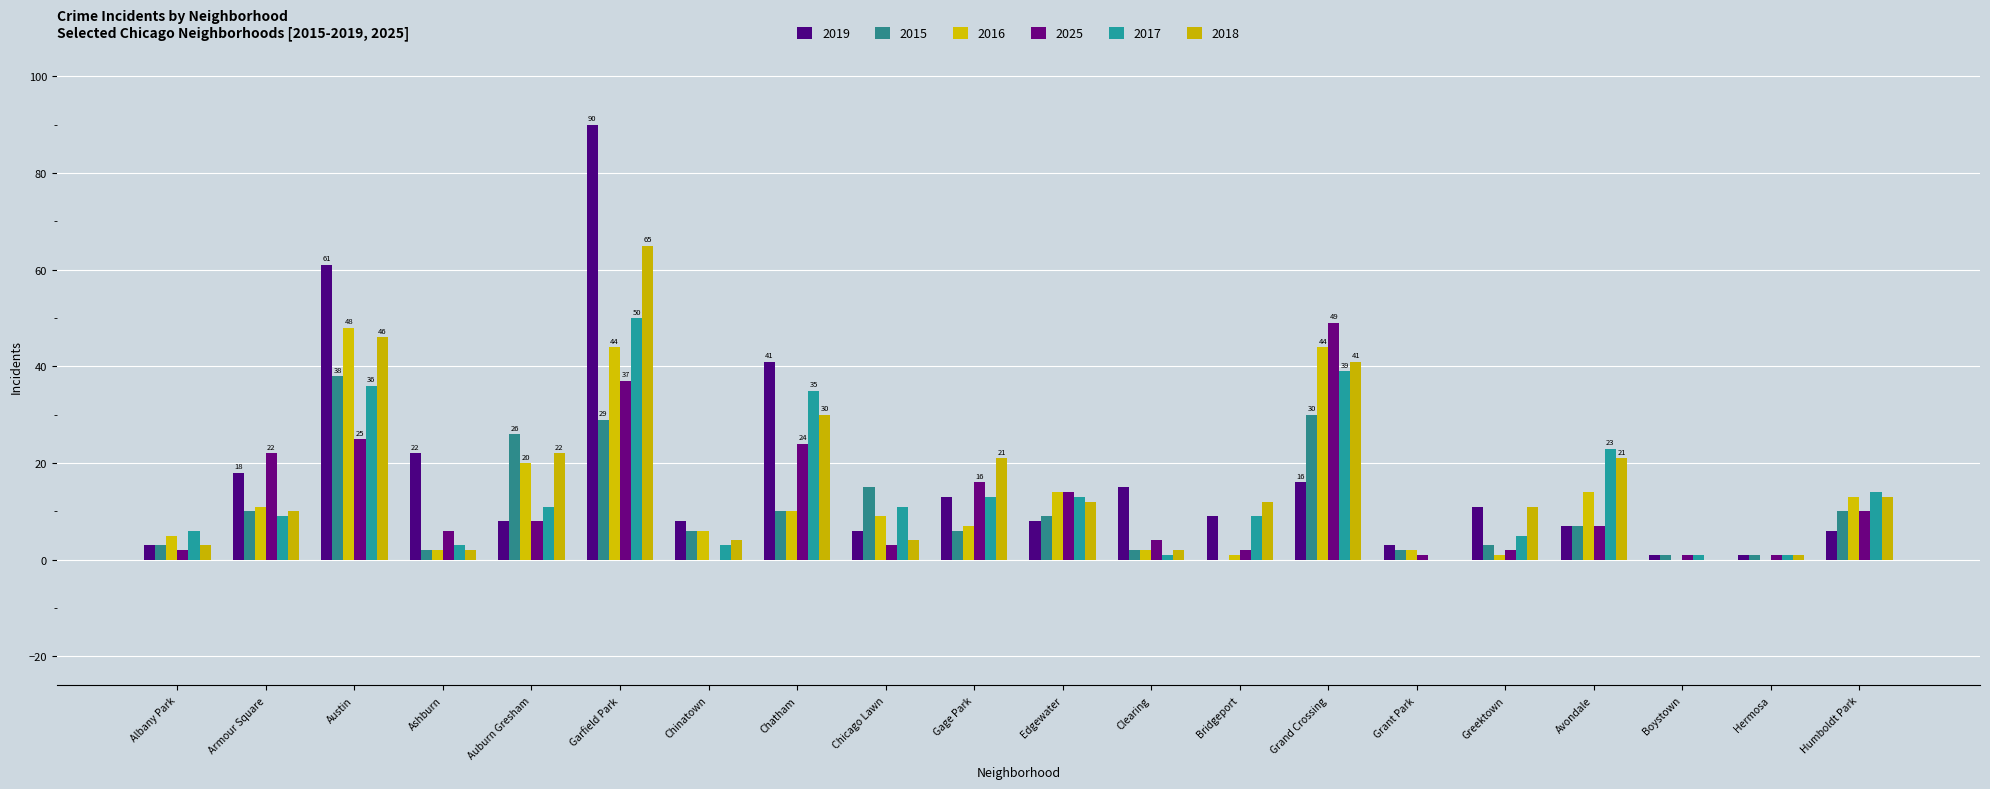

Are the bars grouped side by side (vs. stacked)?

Yes